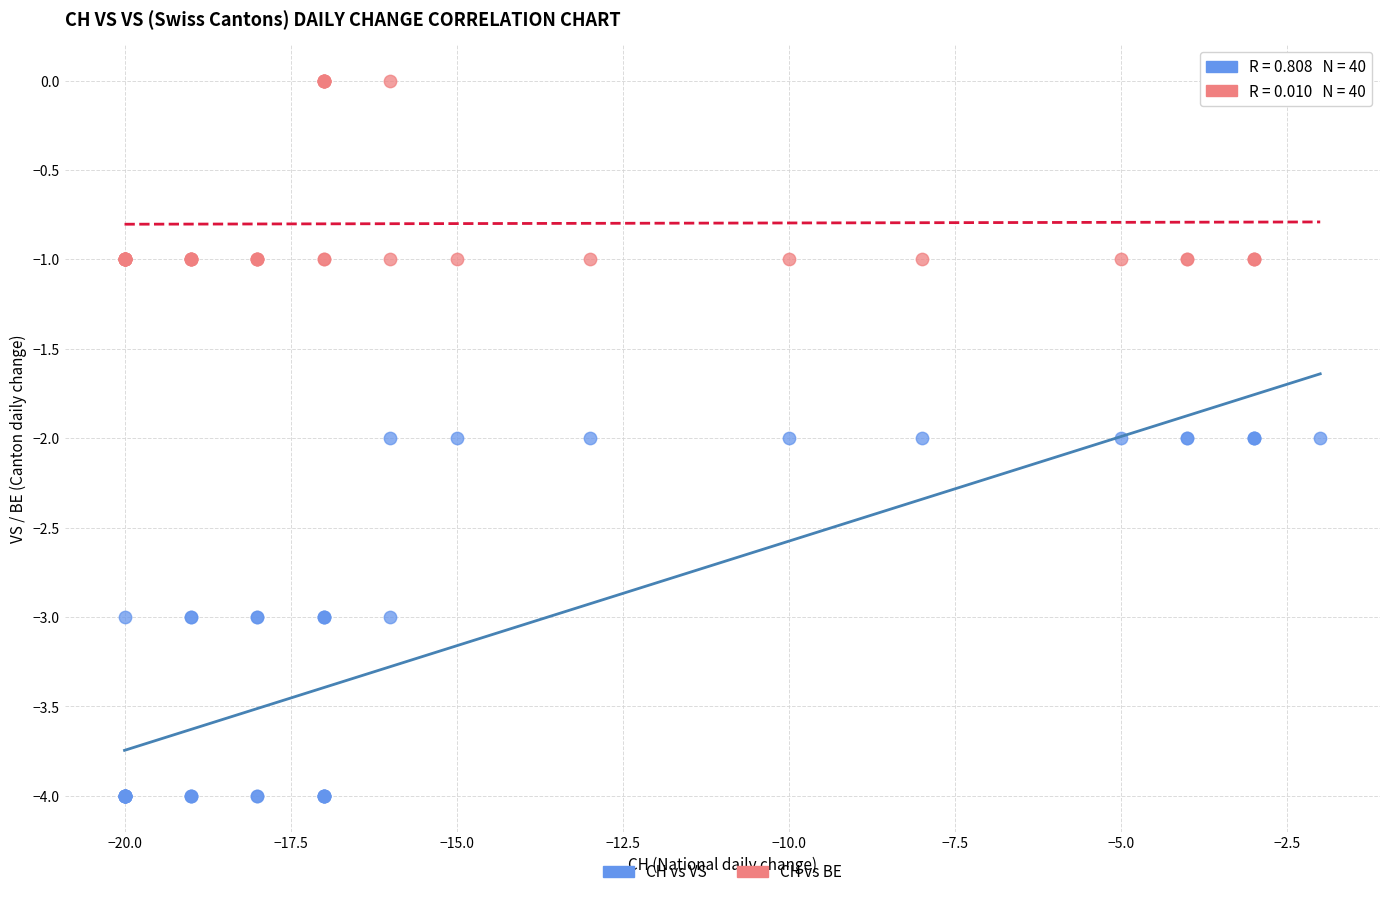

Which series contains the lowest Y value?

CH vs VS